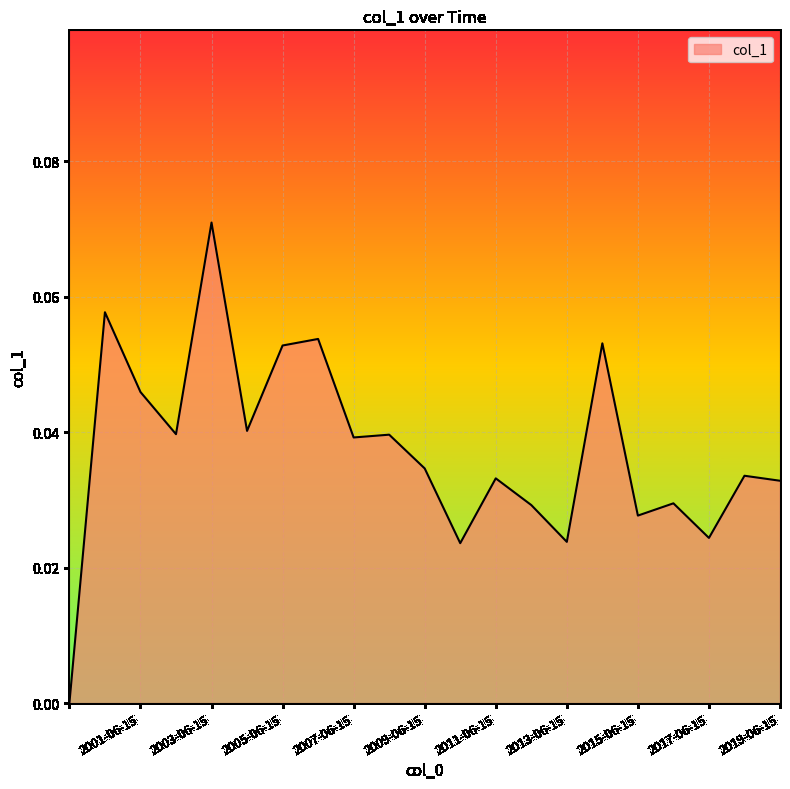

Is this an area chart (filled region under the line)?

Yes